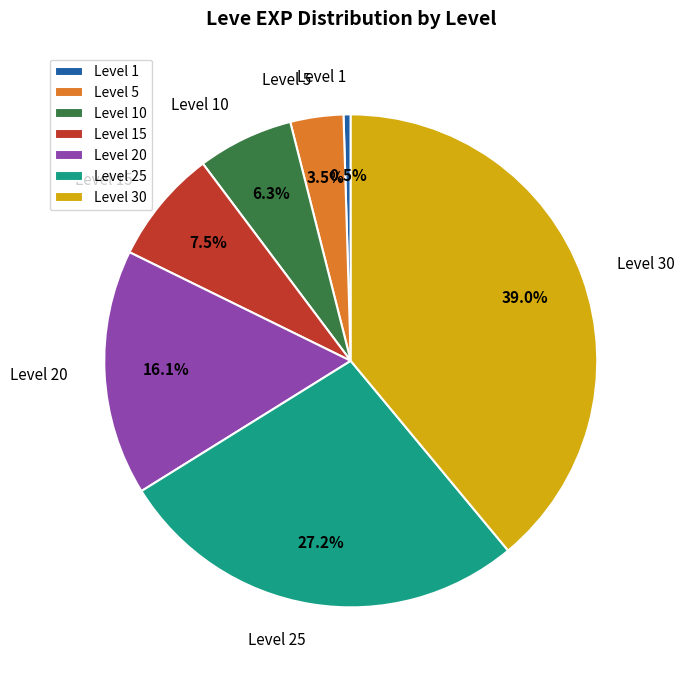

The Level 25 slice represents 21% of the pie. True or false?

False